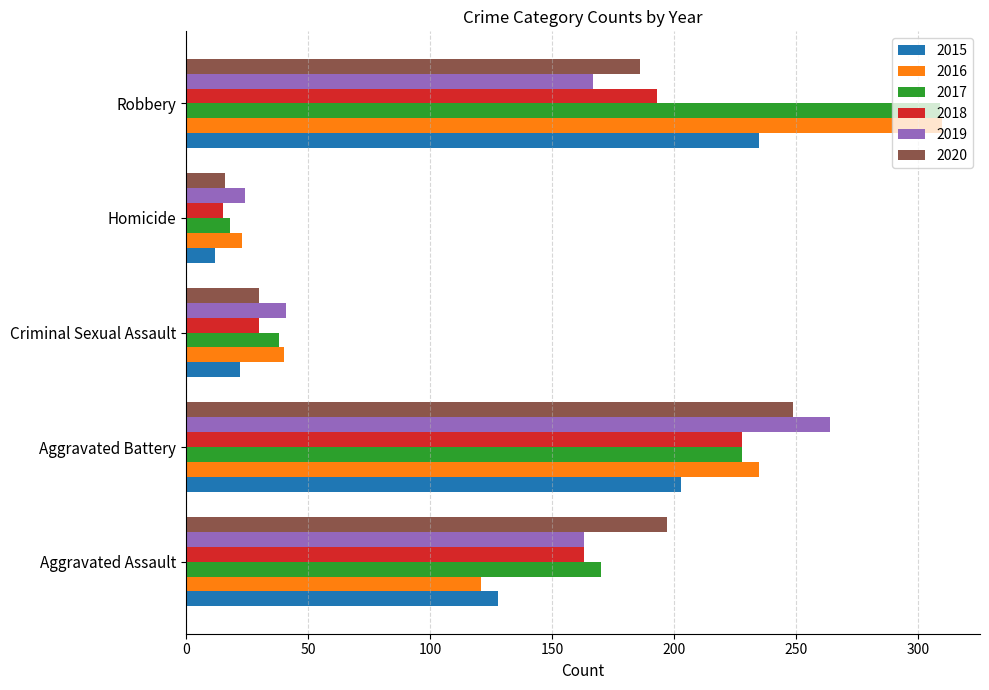

Which series has the largest range (max minus min)?

2017